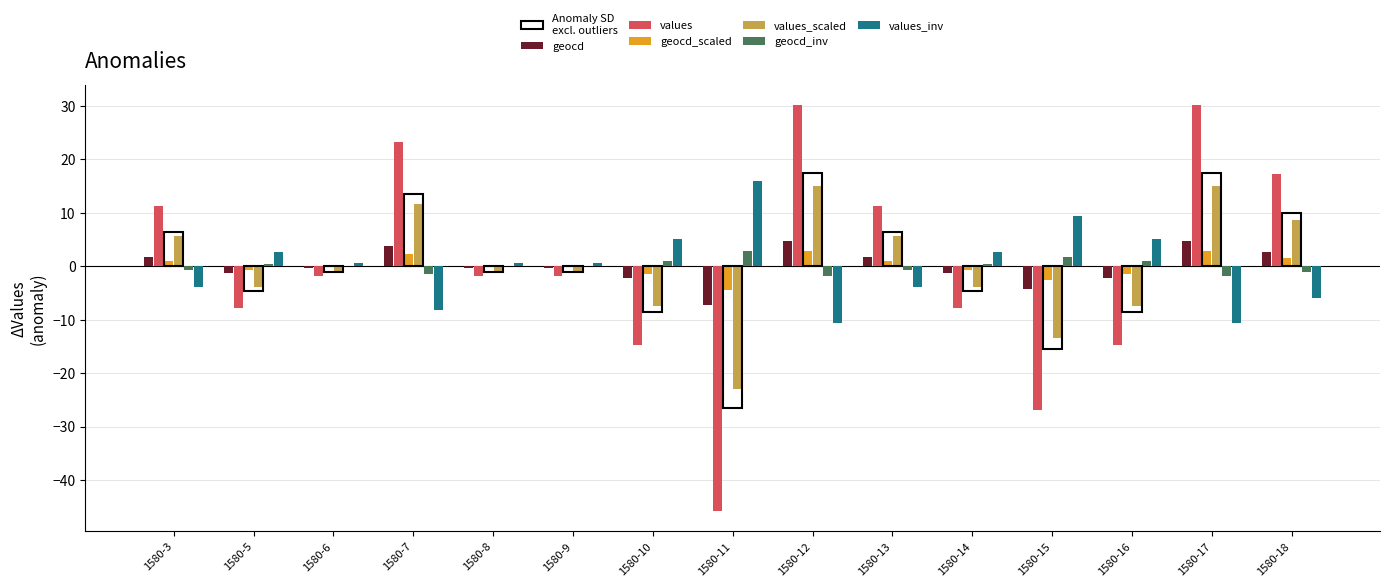

What is the highest value of the values_scaled series?

15.1